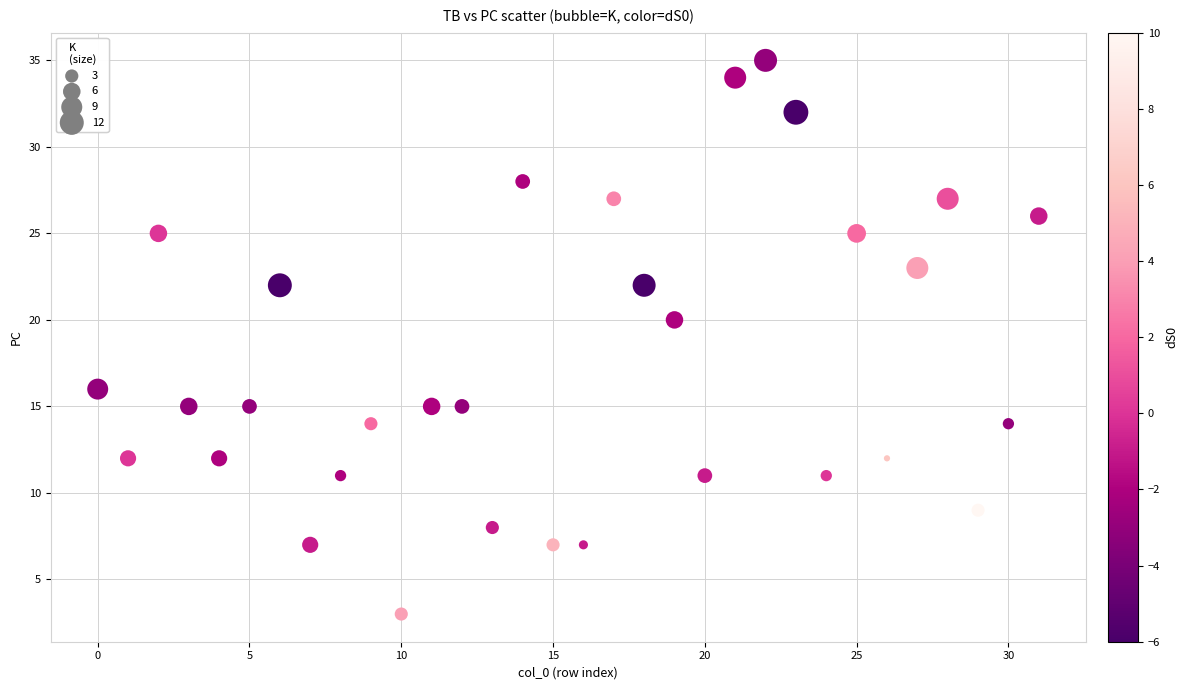

What Y value in the scatter plot is closest to 19?

20